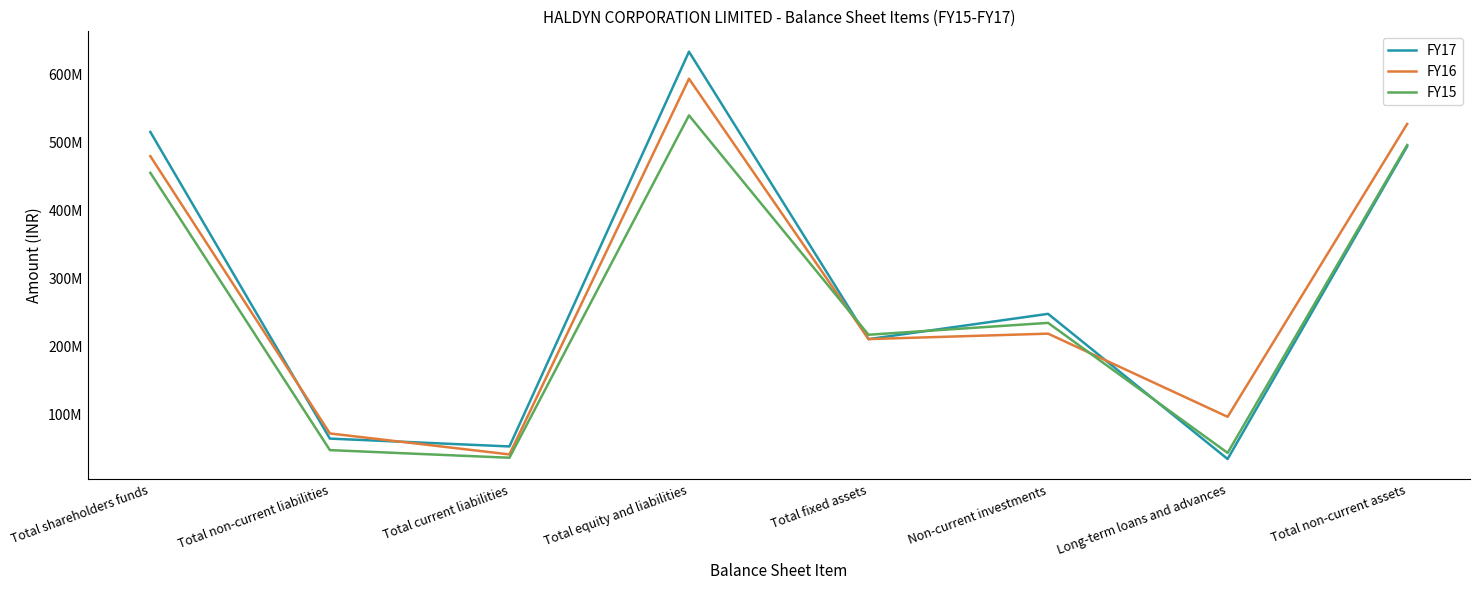

How many intersections are there between FY17 and FY15?

3